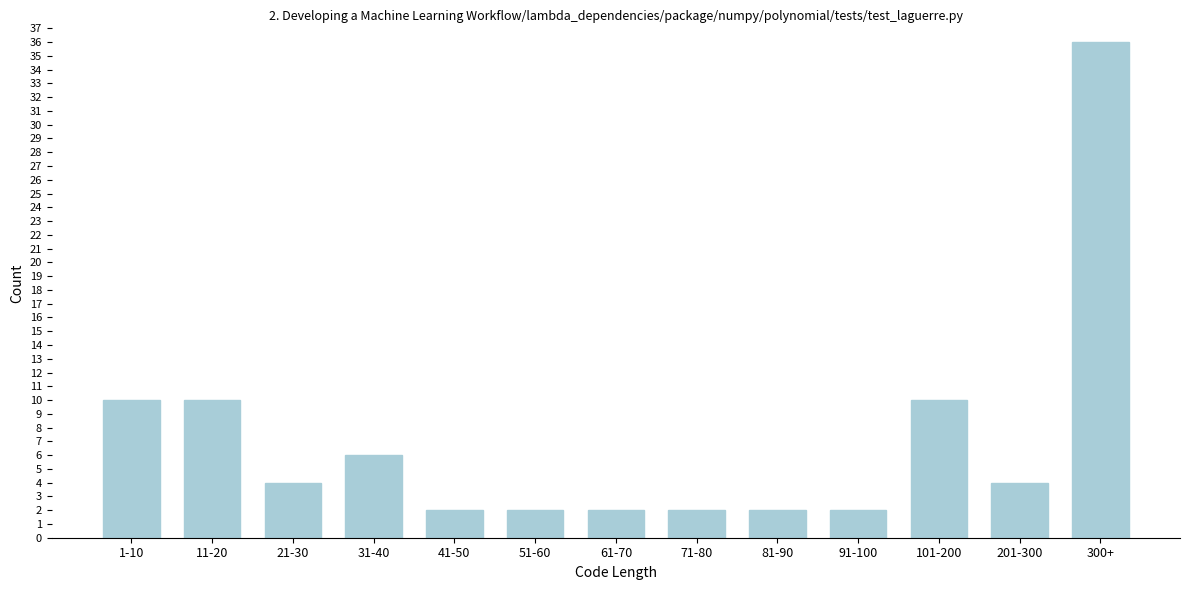

Reading left to right, what are all the values shown in this chart?

10	10	4	6	2	2	2	2	2	2	10	4	36